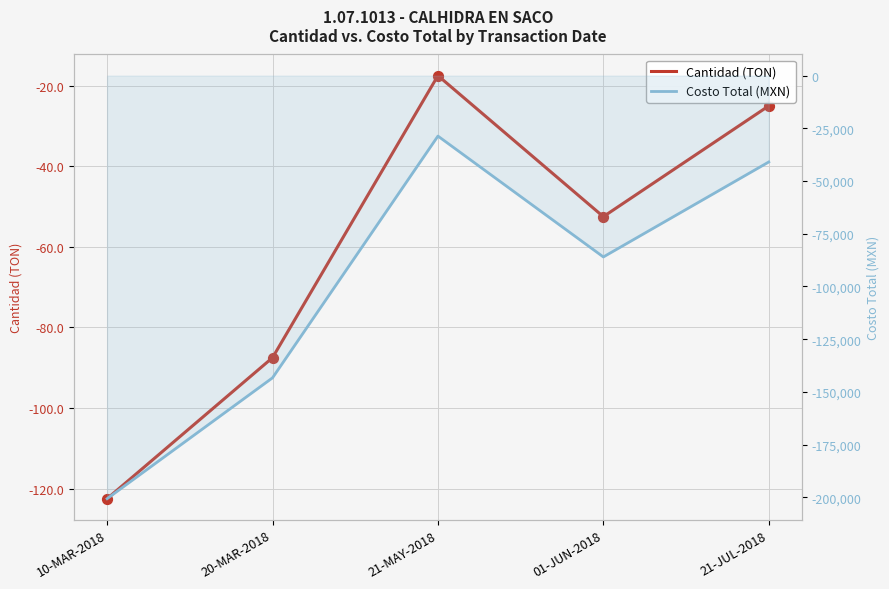

Which series has the largest total across all categories?

Cantidad (TON)